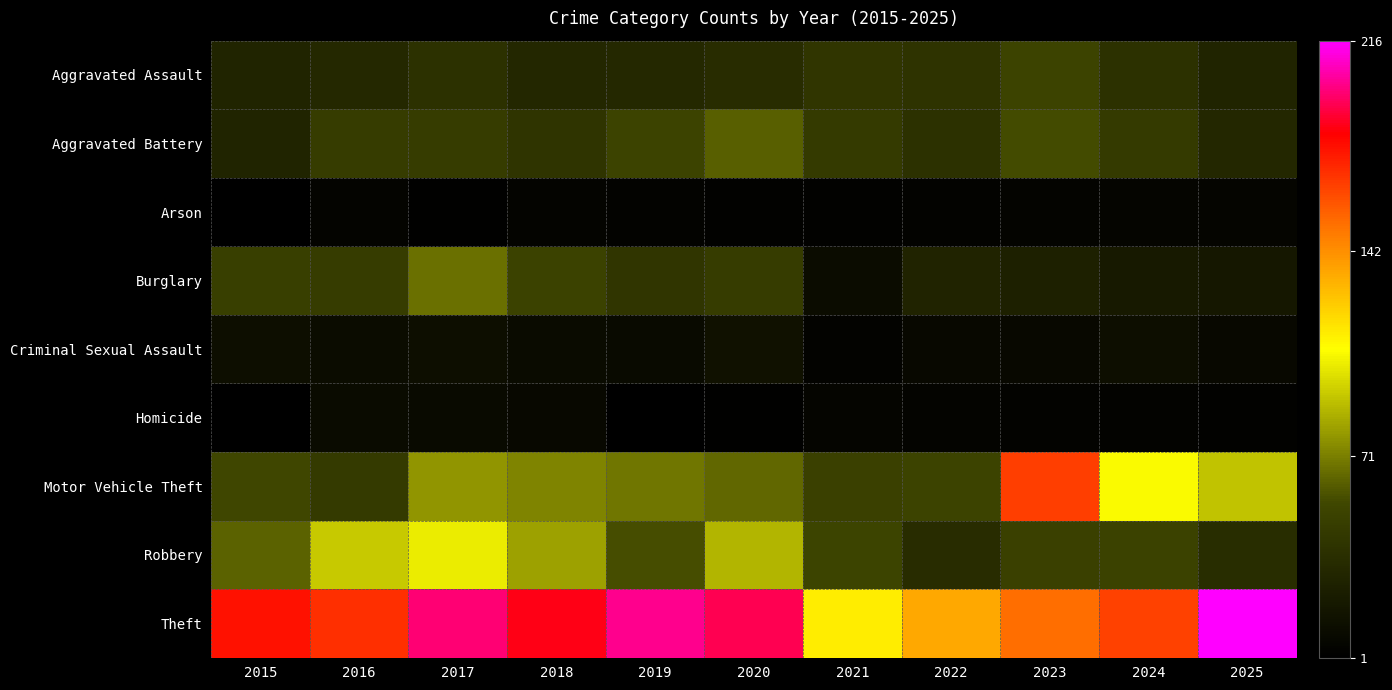

Rank the series at 2021 from lowest to highest value.

Arson, Criminal Sexual Assault, Homicide, Burglary, Aggravated Assault, Aggravated Battery, Motor Vehicle Theft, Robbery, Theft